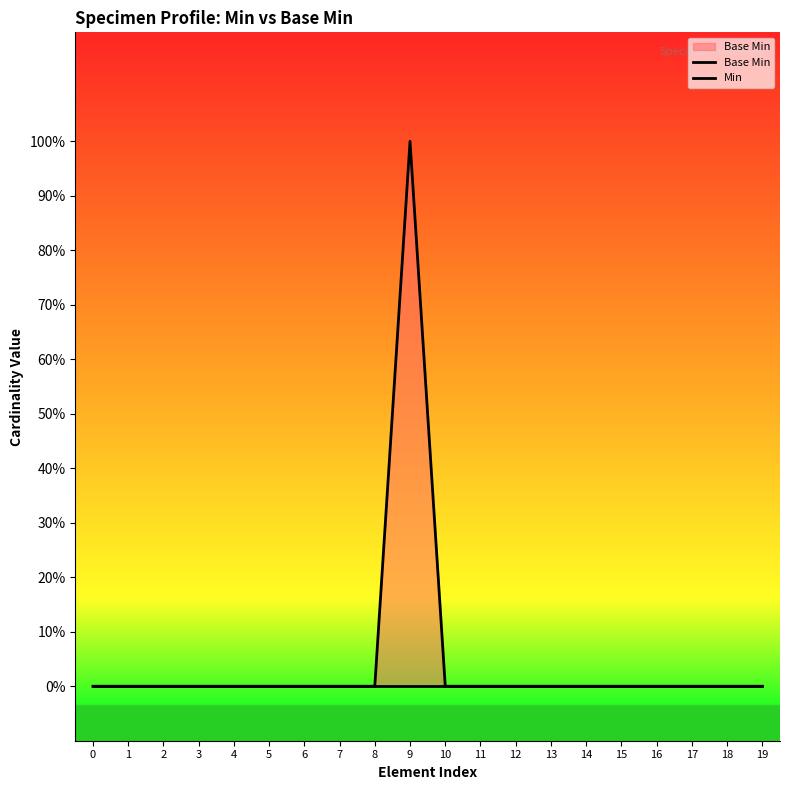

True or false: Min and Base Min intersect in this chart.

False